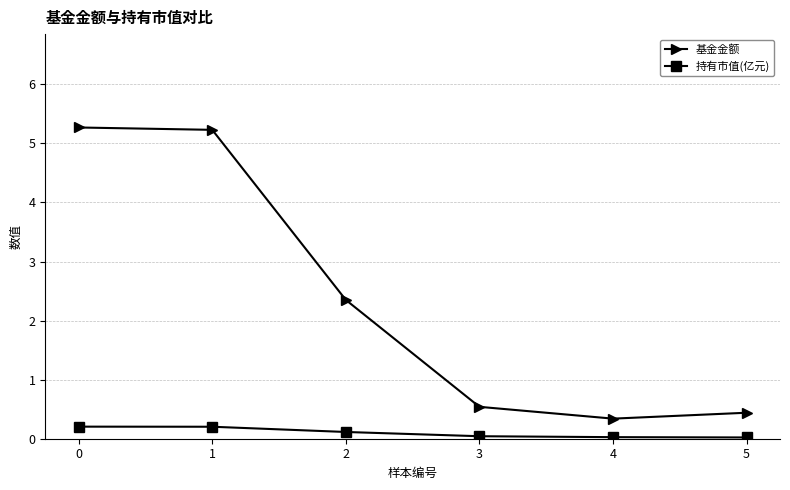

Read the 基金金额 value at 5.

0.4